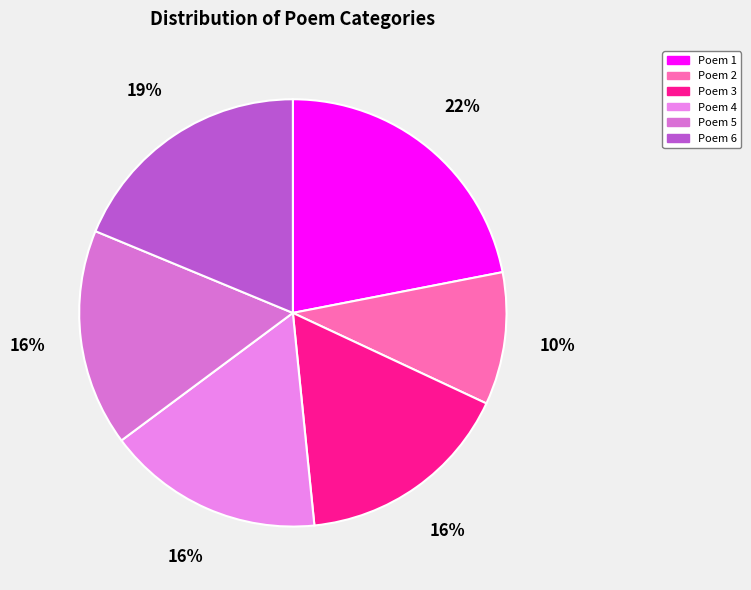

Count the number of slices in the pie.

6